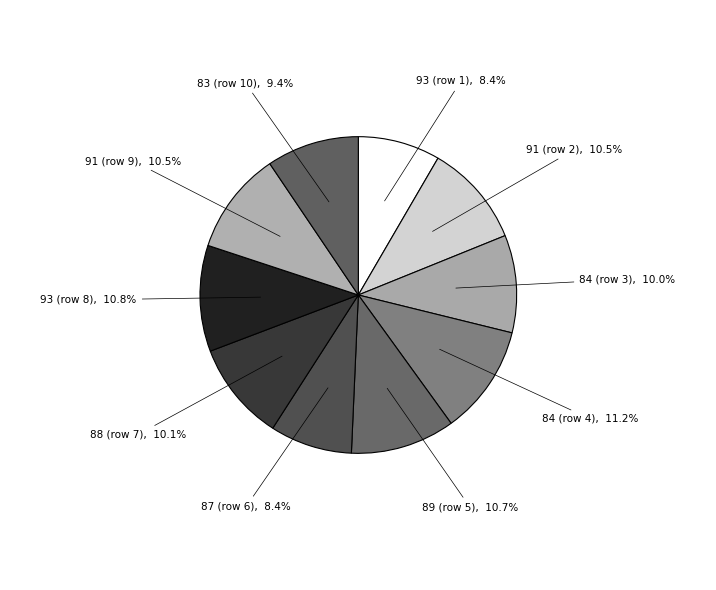

Count the number of slices in the pie.

10